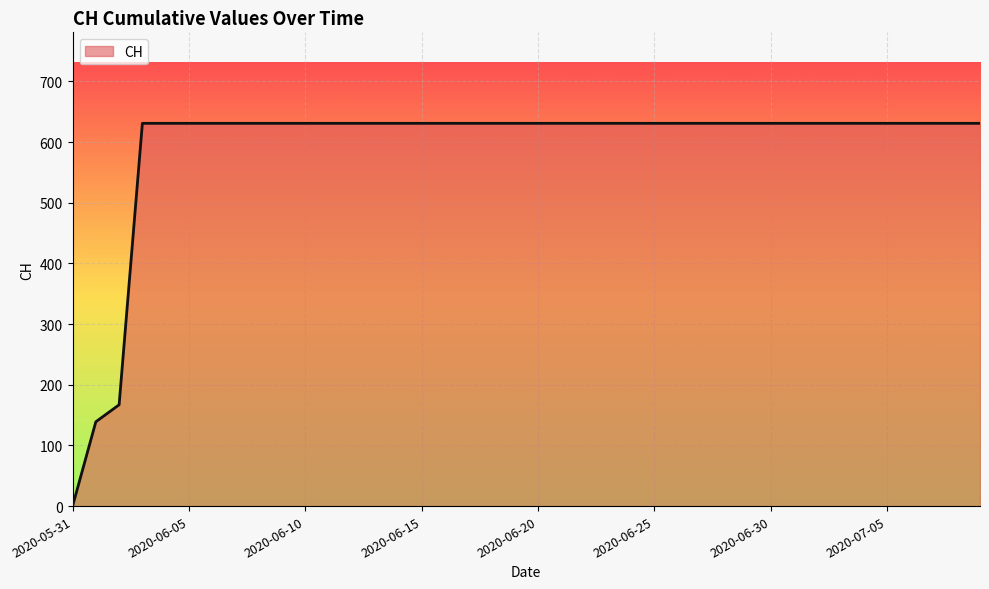

Reading left to right, what are all the values shown in this chart?

0	139	167	631	631	631	631	631	631	631	631	631	631	631	631	631	631	631	631	631	631	631	631	631	631	631	631	631	631	631	631	631	631	631	631	631	631	631	631	631